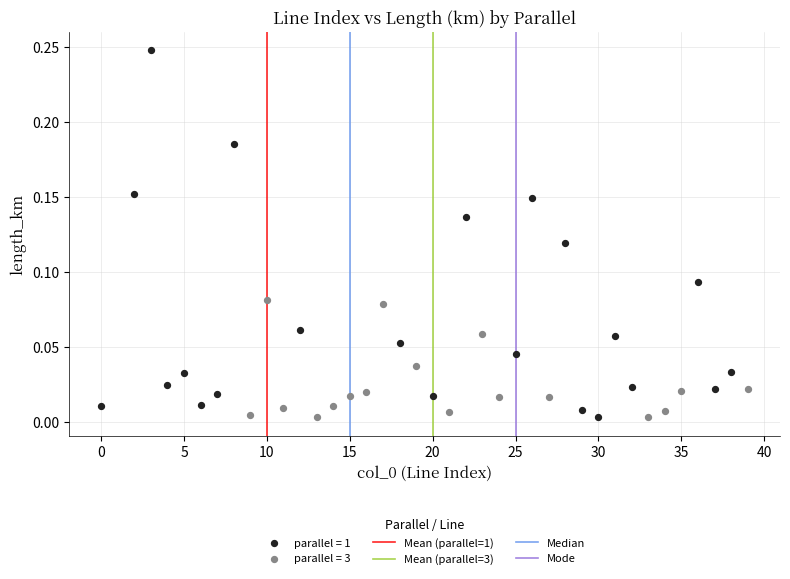

Which series reaches the maximum Y coordinate?

parallel = 1